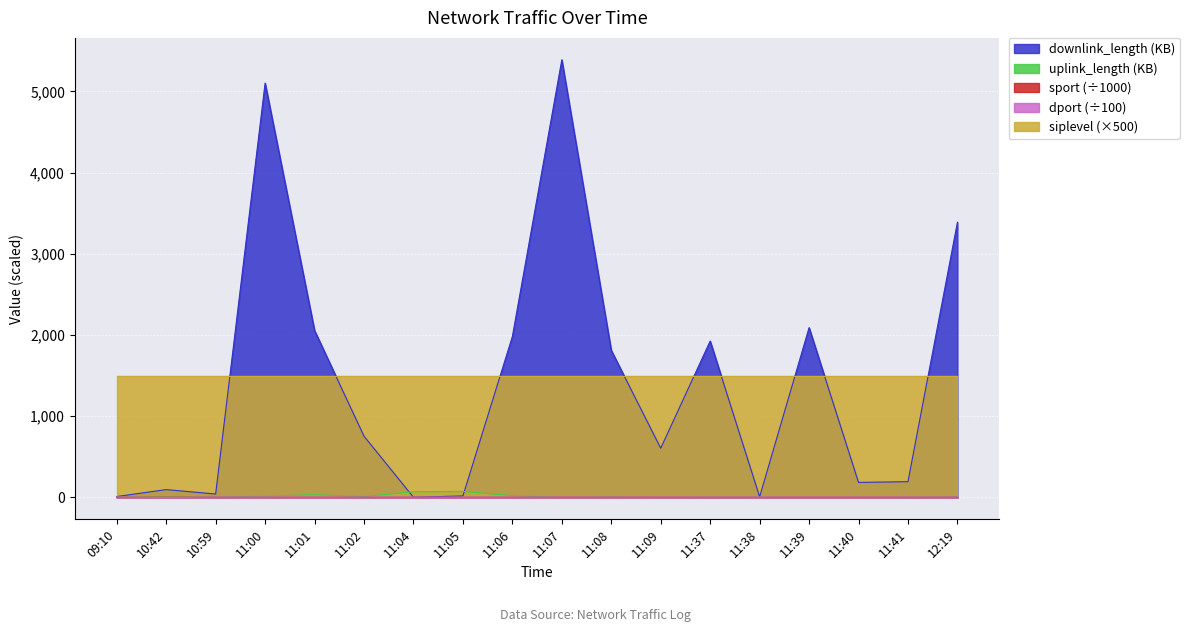

True or false: downlink_length and dport intersect in this chart.

True